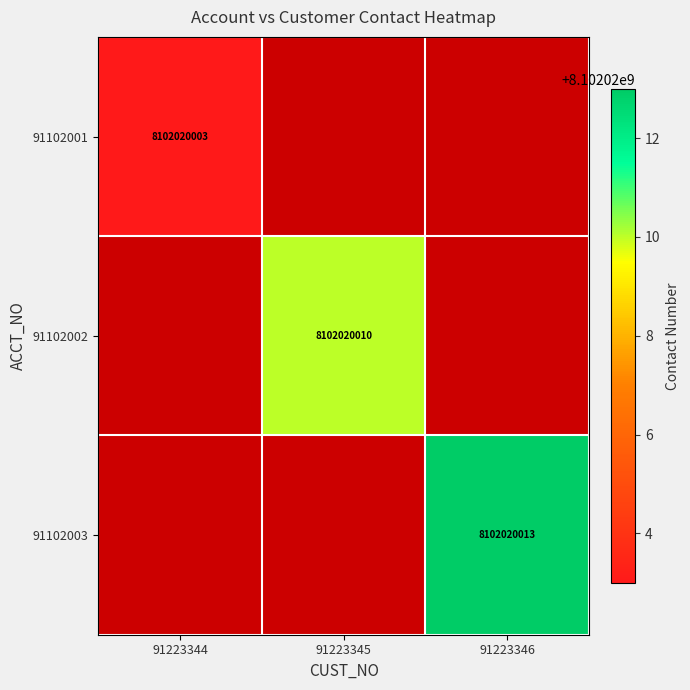

Is it true that 91102001 equals 8102020003 at 91223344?

True